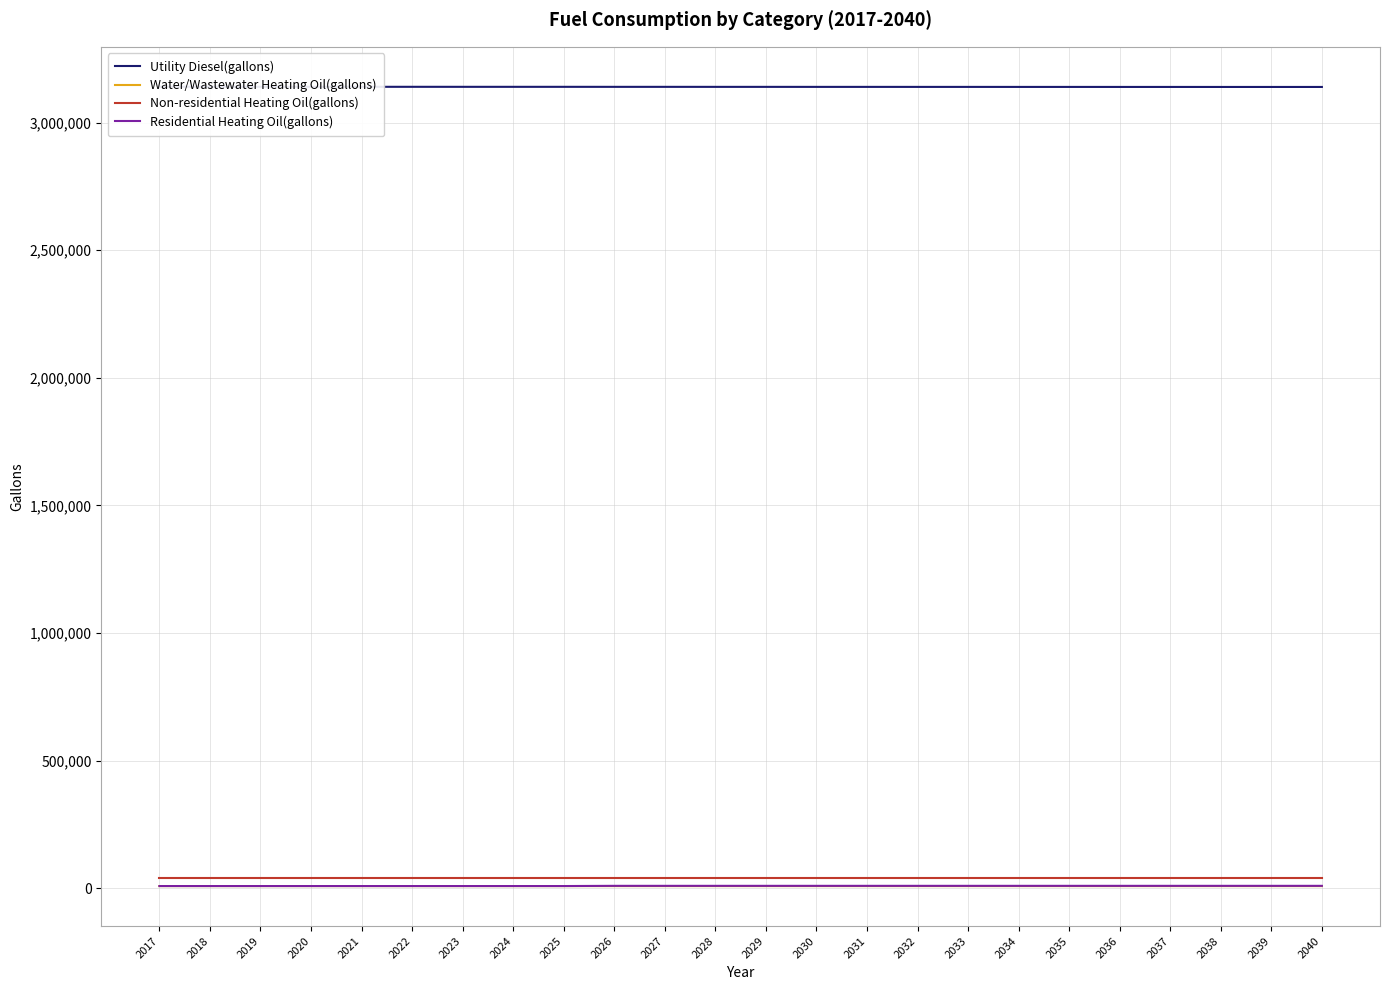

Where does the Utility Diesel(gallons) series first go above 3140469?

2017